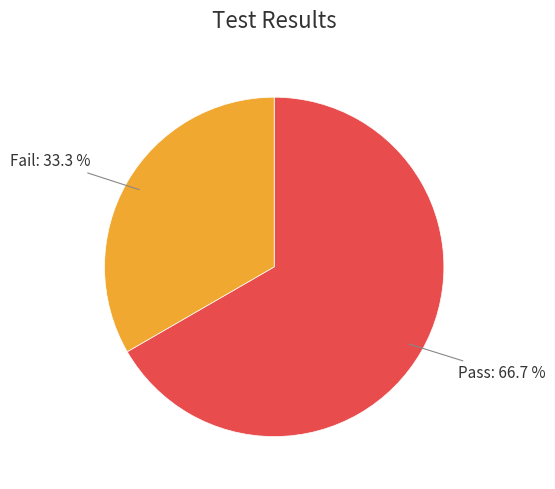

Which has a higher value, Fail or Pass?

Pass